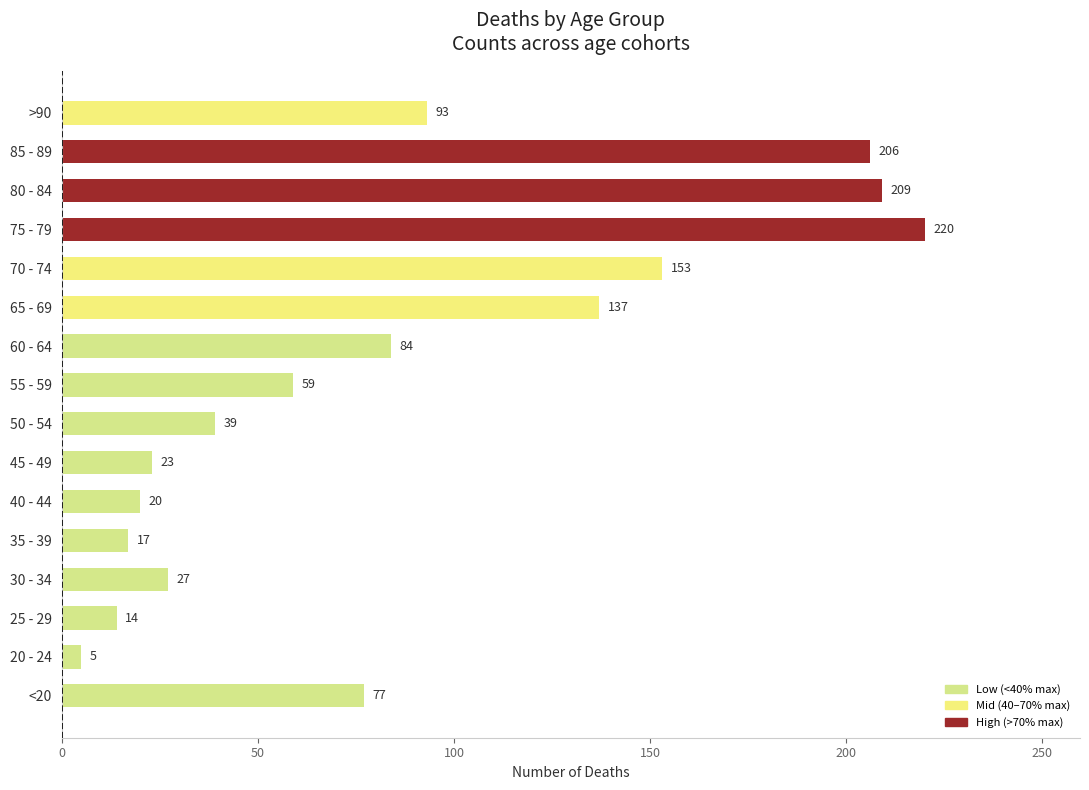

Reading bottom to top, list all the values displayed in this chart.

<20=77	20 - 24=5	25 - 29=14	30 - 34=27	35 - 39=17	40 - 44=20	45 - 49=23	50 - 54=39	55 - 59=59	60 - 64=84	65 - 69=137	70 - 74=153	75 - 79=220	80 - 84=209	85 - 89=206	>90=93